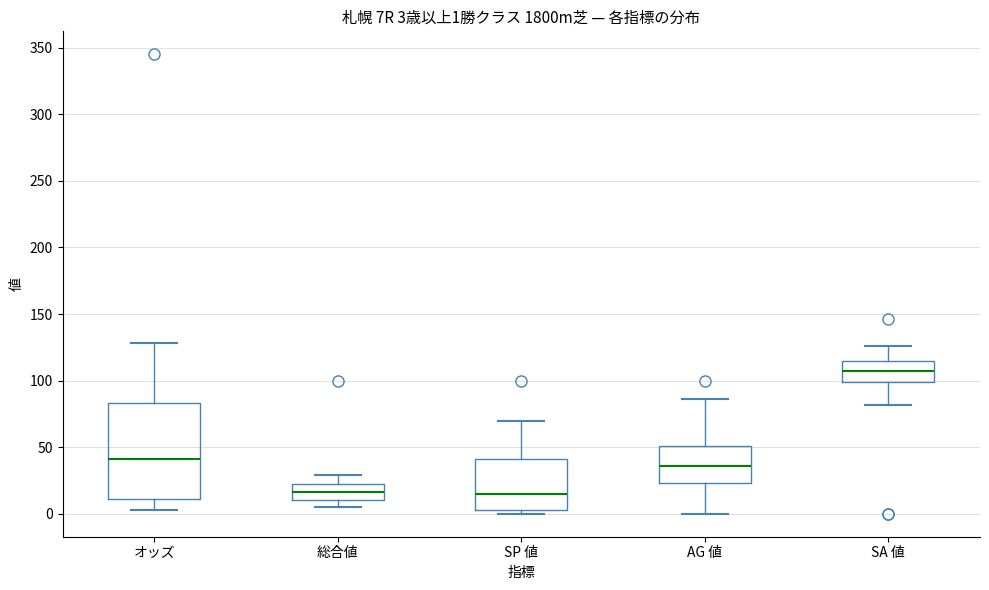

Comparing the boxes themselves (not the whiskers), which one is the tallest?

オッズ